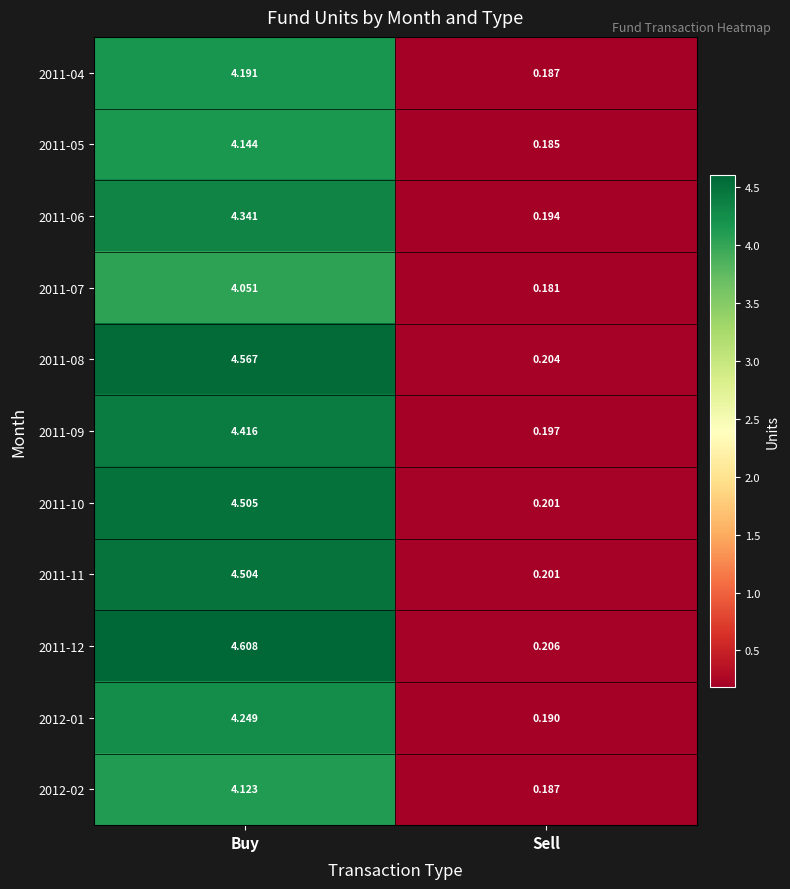

List the labels in order of 2011-08 value, smallest first.

Sell, Buy